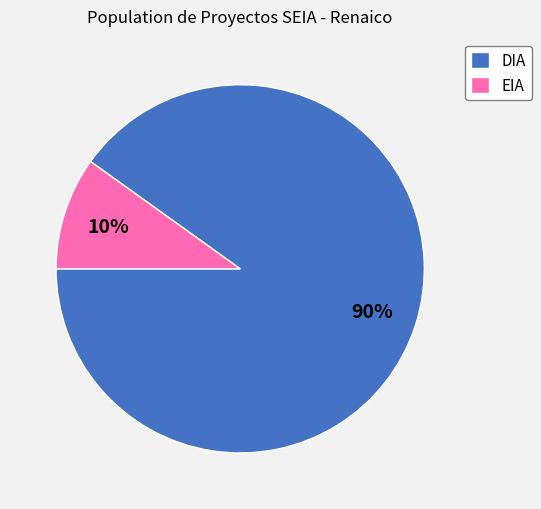

Combined, do DIA and EIA account for over 50%?

Yes